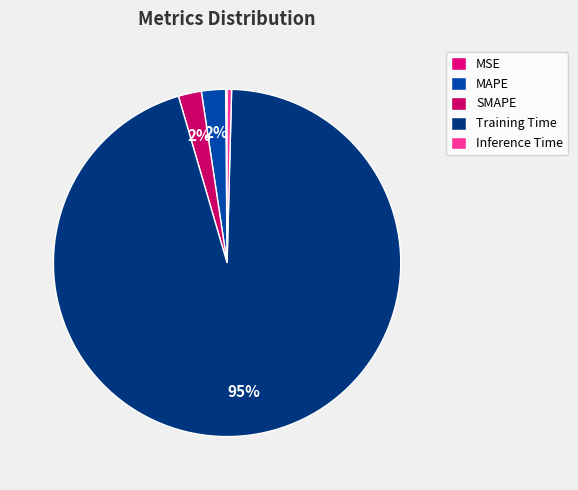

What percentage do Inference Time and MAPE together represent?

2.7%